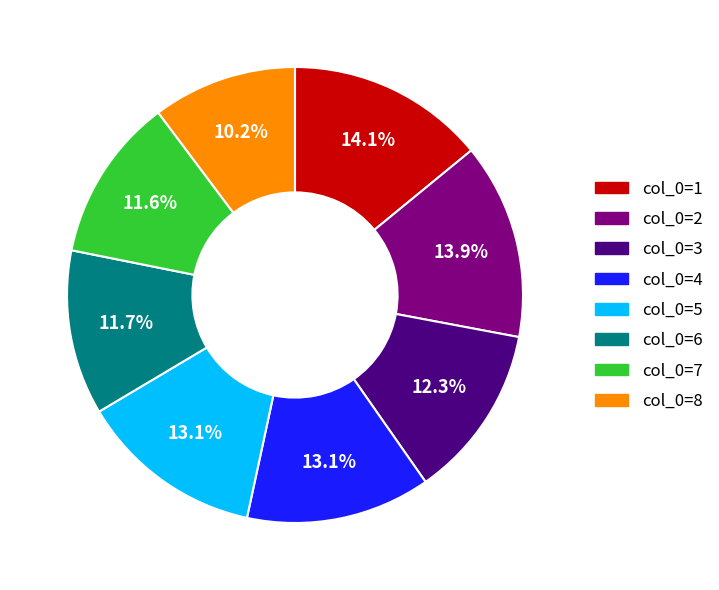

How many slices are in this pie chart?

8